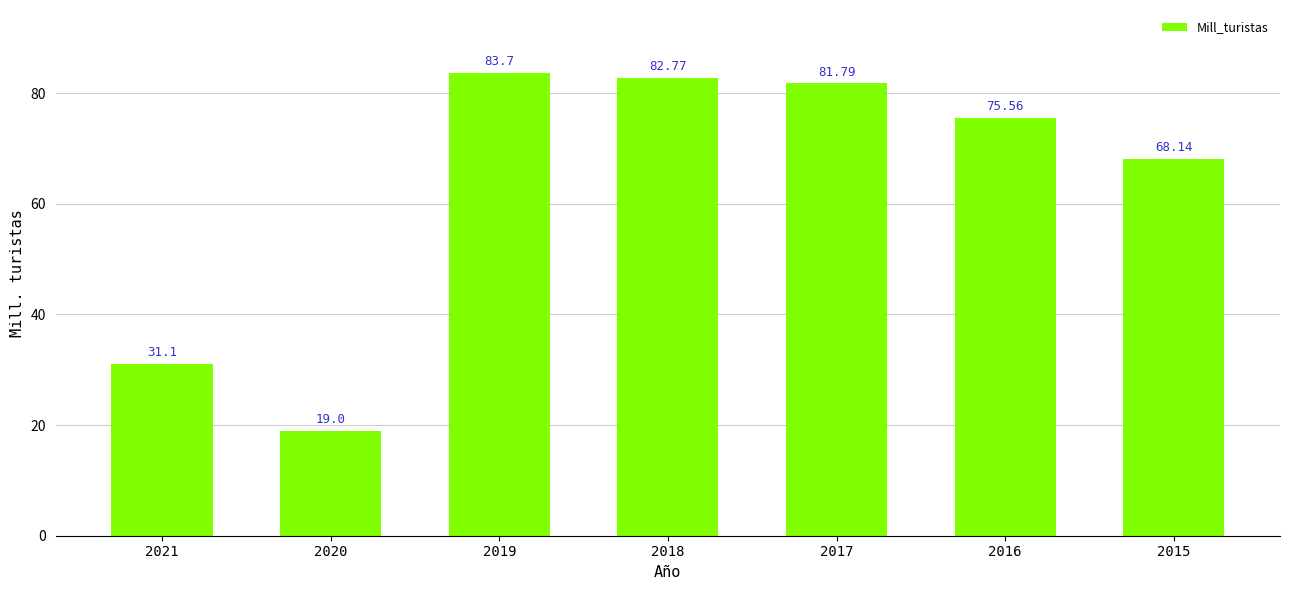

Reading left to right, what are all the values shown in this chart?

2021=31.1	2020=19.0	2019=83.7	2018=82.8	2017=81.8	2016=75.6	2015=68.1